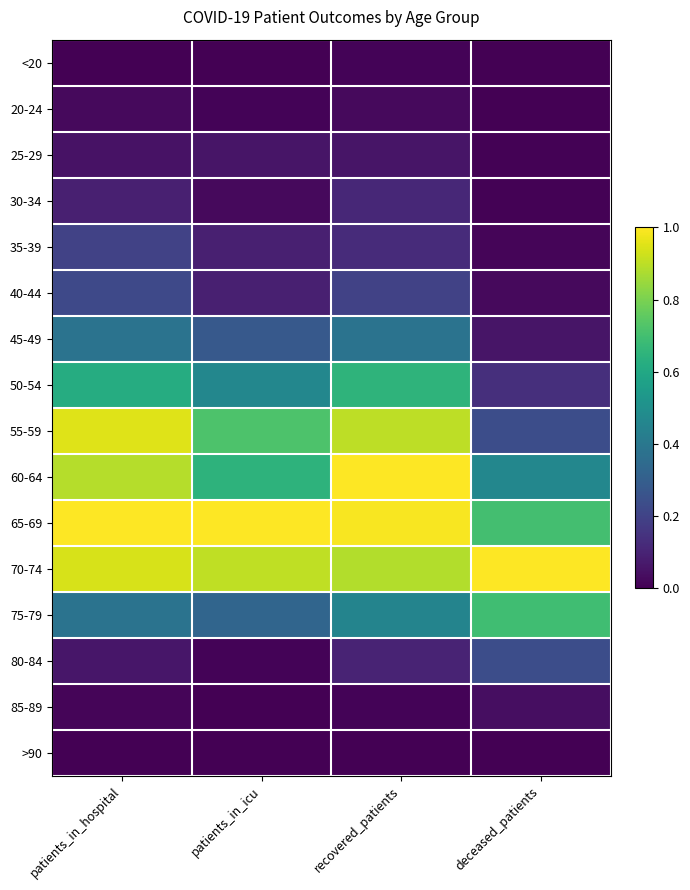

True or false: 75-79 has a value of 0.1 at recovered_patients.

False